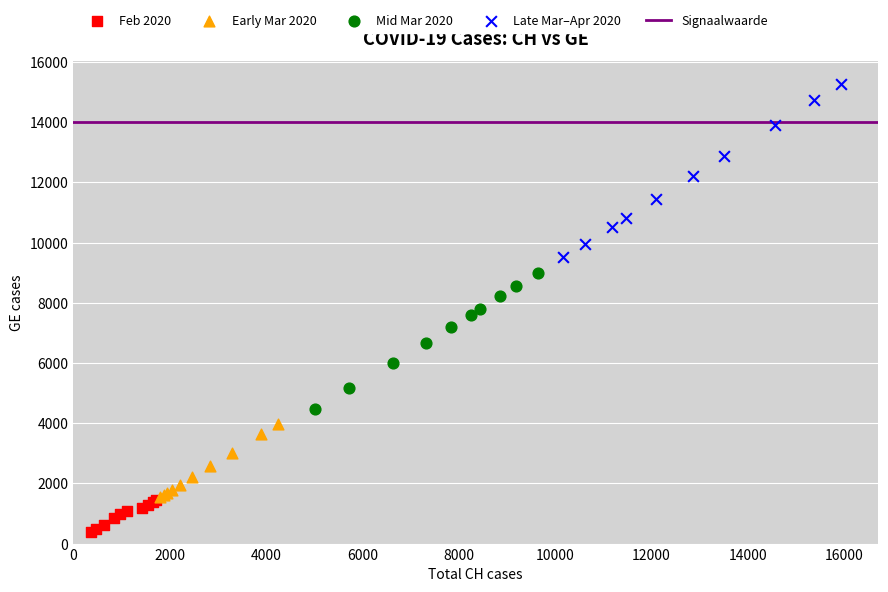

Which series contains the lowest Y value?

Feb 2020